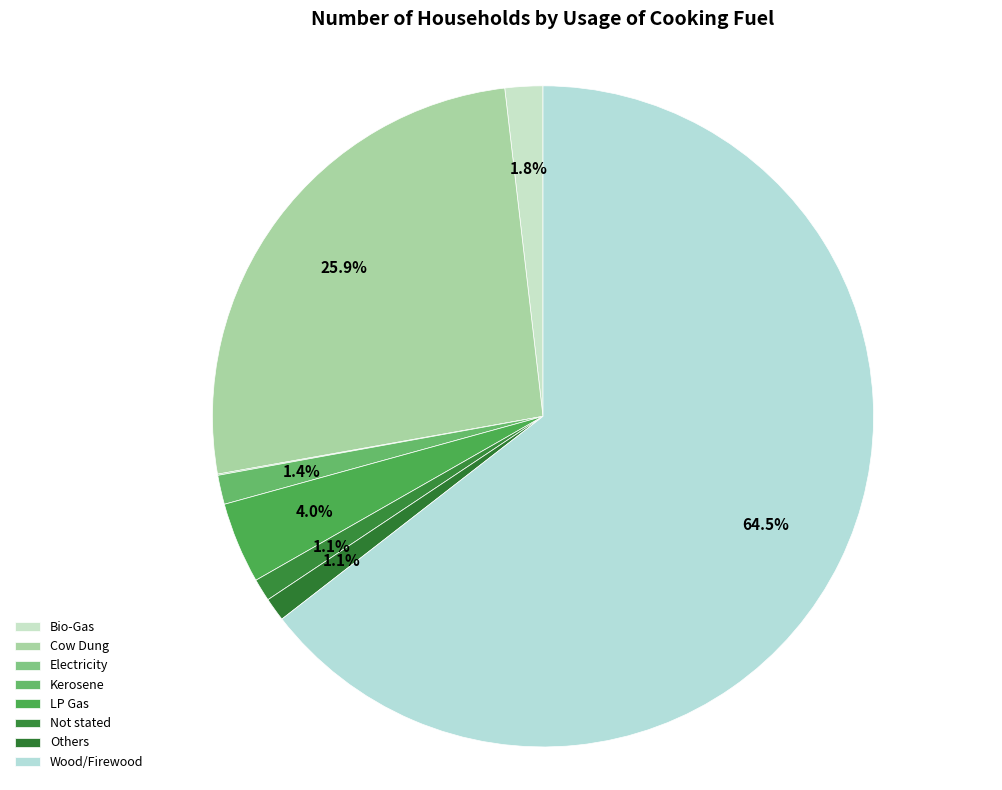

Rank the categories by value from highest to lowest.

Wood/Firewood, Cow Dung, LP Gas, Bio-Gas, Kerosene, Others, Not stated, Electricity